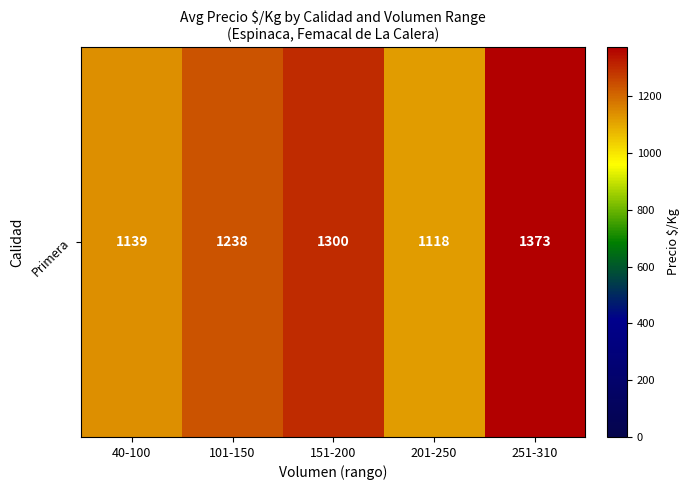

How many data points are above 1237?

3